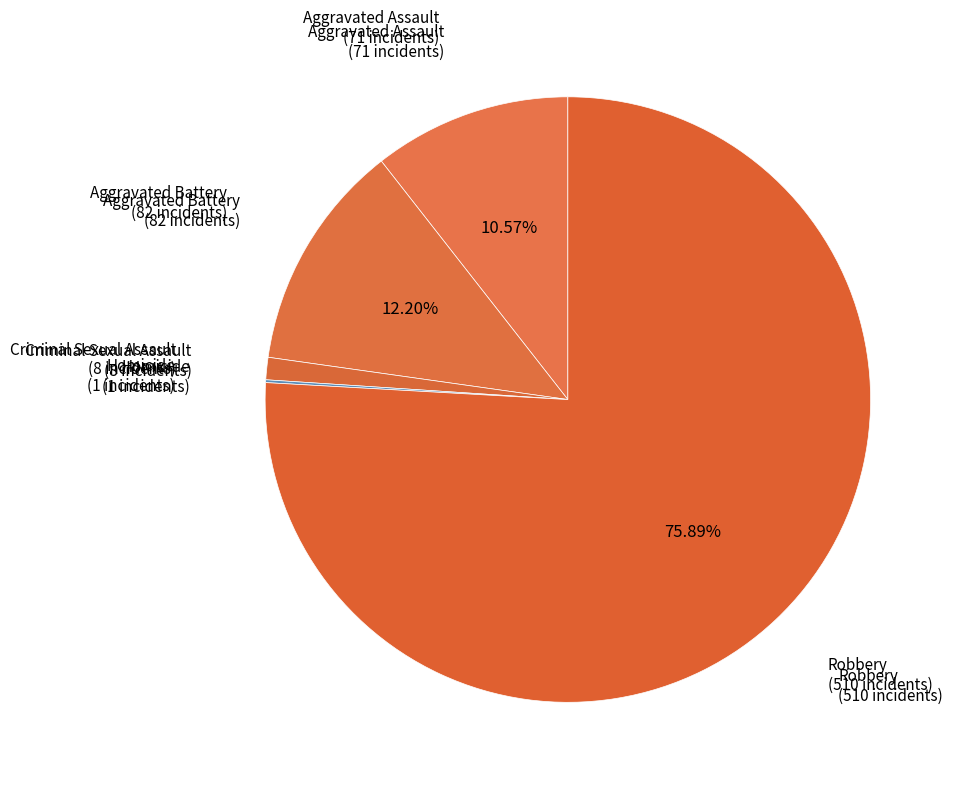

Does Robbery represent more than half of the total?

Yes